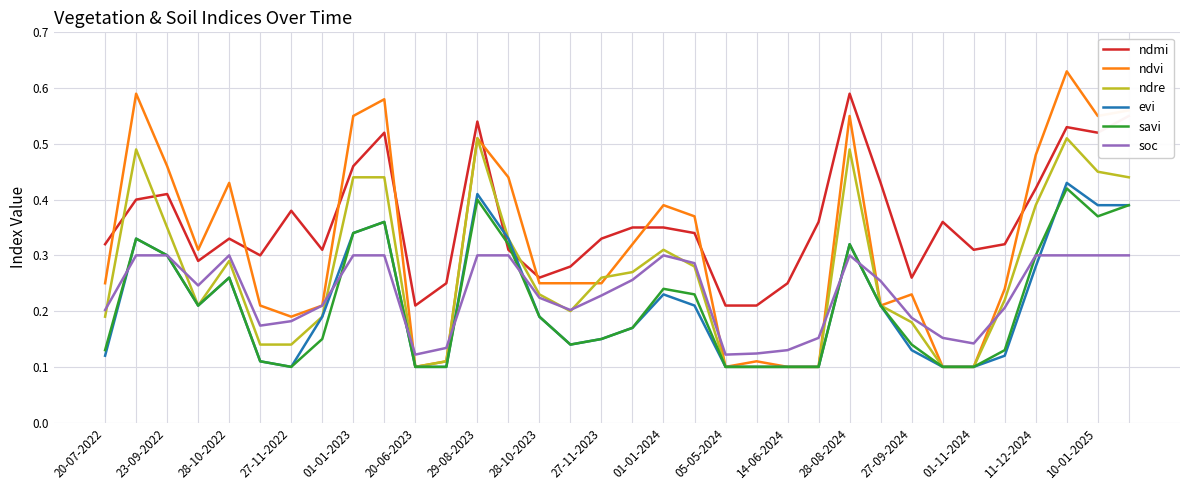

Which series has the largest total across all categories?

ndmi